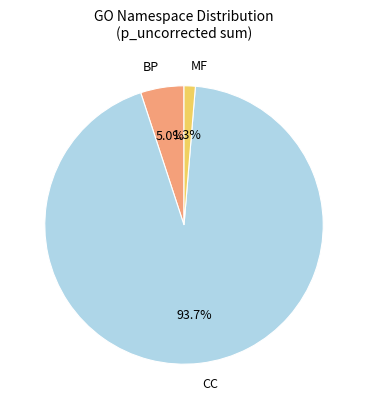

Is there any slice that represents more than half of the pie?

Yes